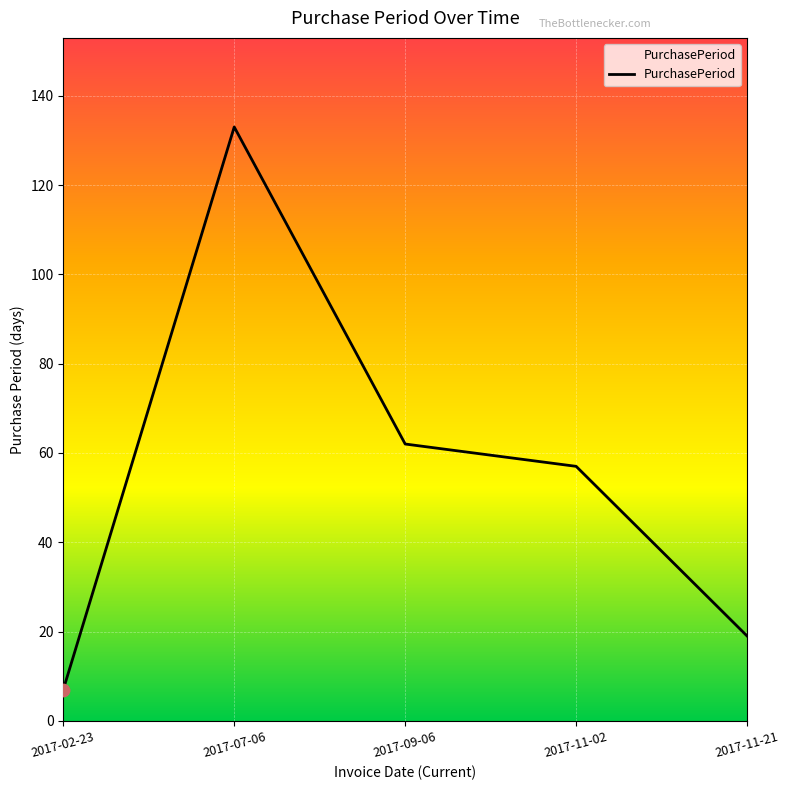

Which has a higher value, 2017-07-06 or 2017-02-23?

2017-07-06